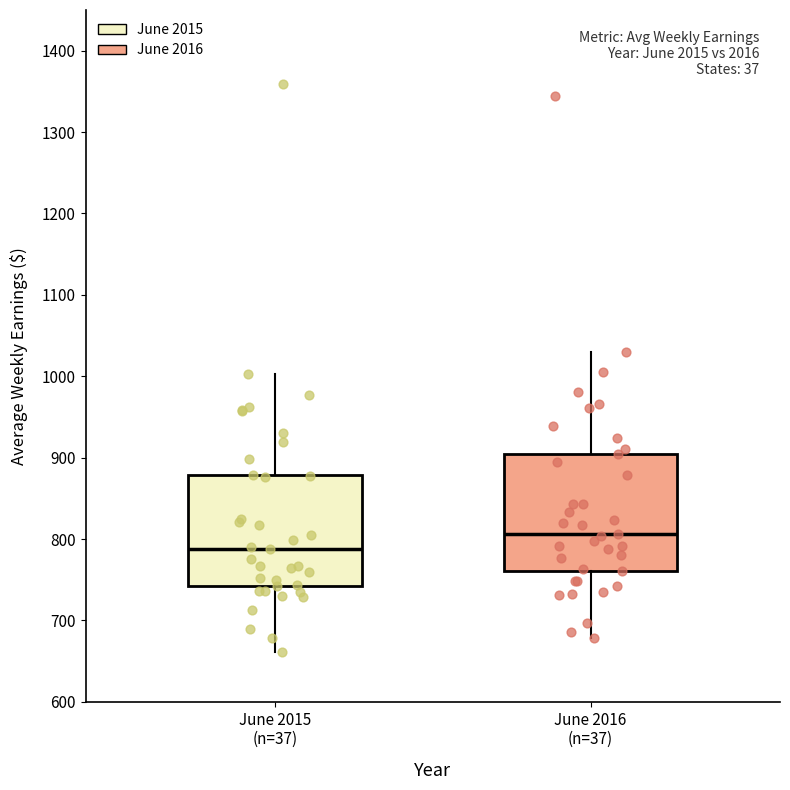

Reading left to right, transcribe this box plot: for each box, give where its median line is, the range the box spans, and where its two whiskers end, as read against the y-axis. The values are not printed on the chart, so give them approximately, as read against the axis.

June 2015 (n=37): median 790, box 740 to 880, whiskers 660 to 1000
June 2016 (n=37): median 810, box 760 to 900, whiskers 680 to 1030